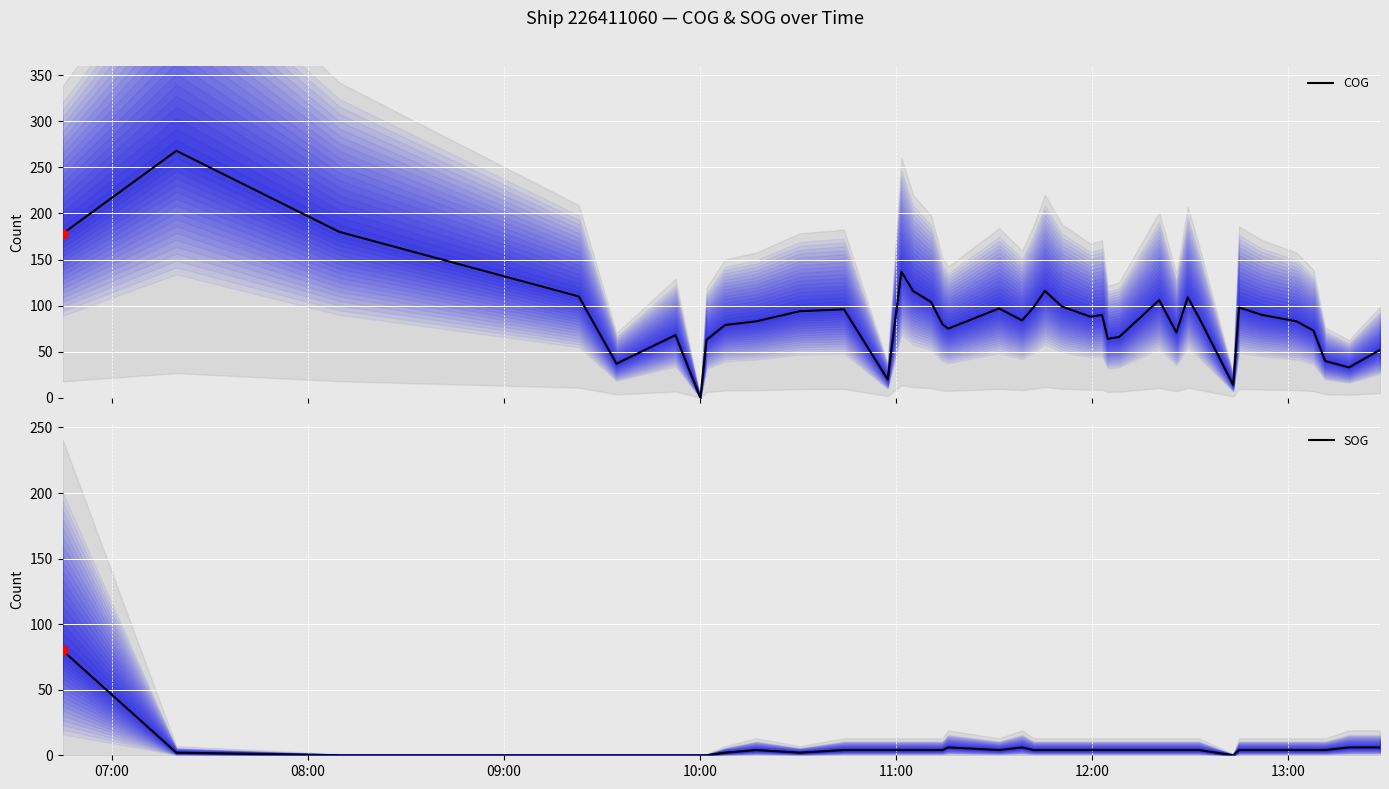

What is the highest value of the COG series?

268